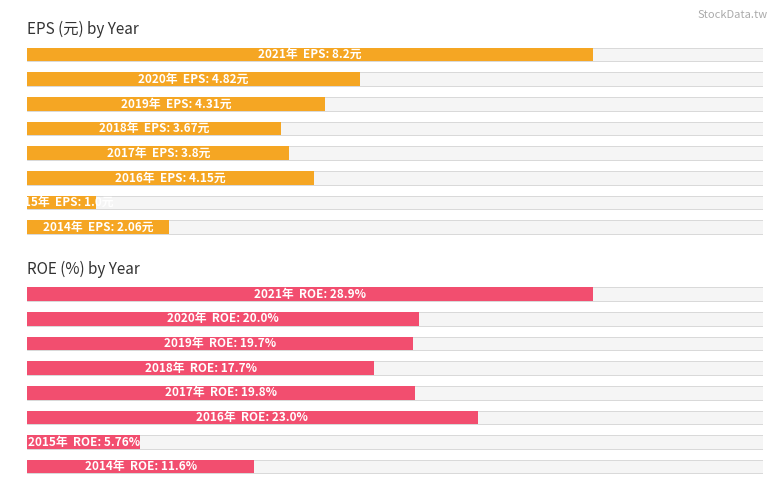

Count the number of data series in this chart.

2